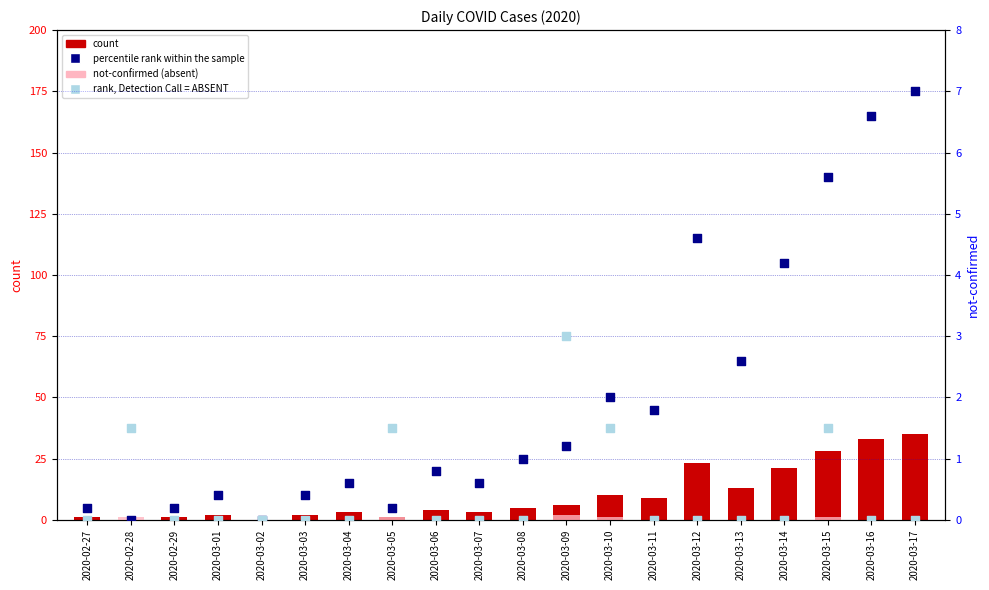

At which category is the sum across all series the highest?

2020-03-17